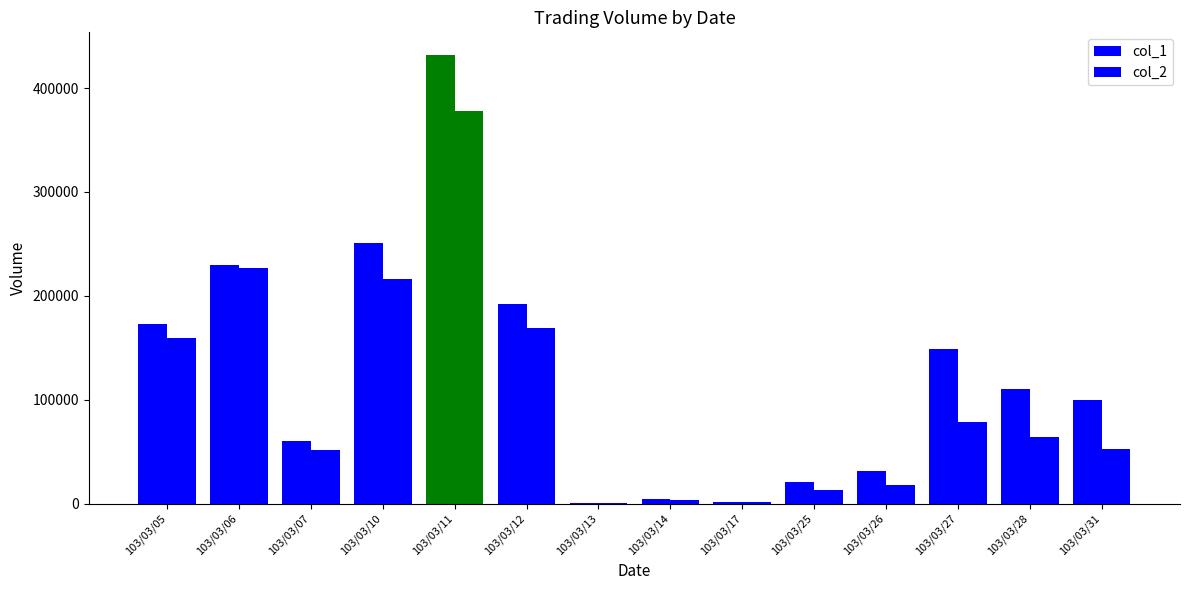

How many distinct data groups are displayed?

2